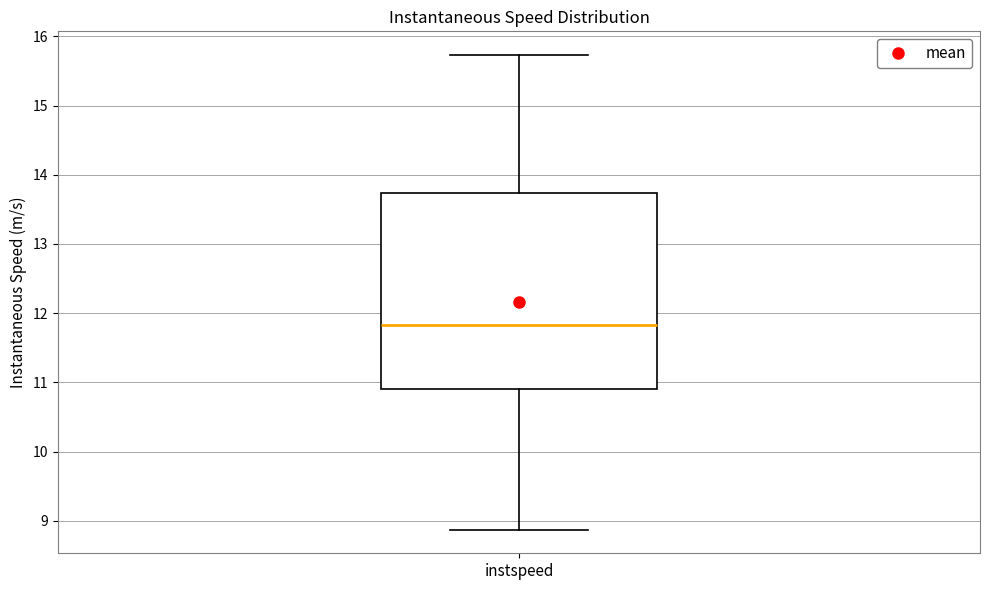

Read this box plot against the y-axis: the position of the median line, the range covered by the box, and the ends of both whiskers. The values are not printed on the chart, so give them approximately, as read against the axis.

median 11.8, box 10.9 to 13.7, whiskers 8.9 to 15.7